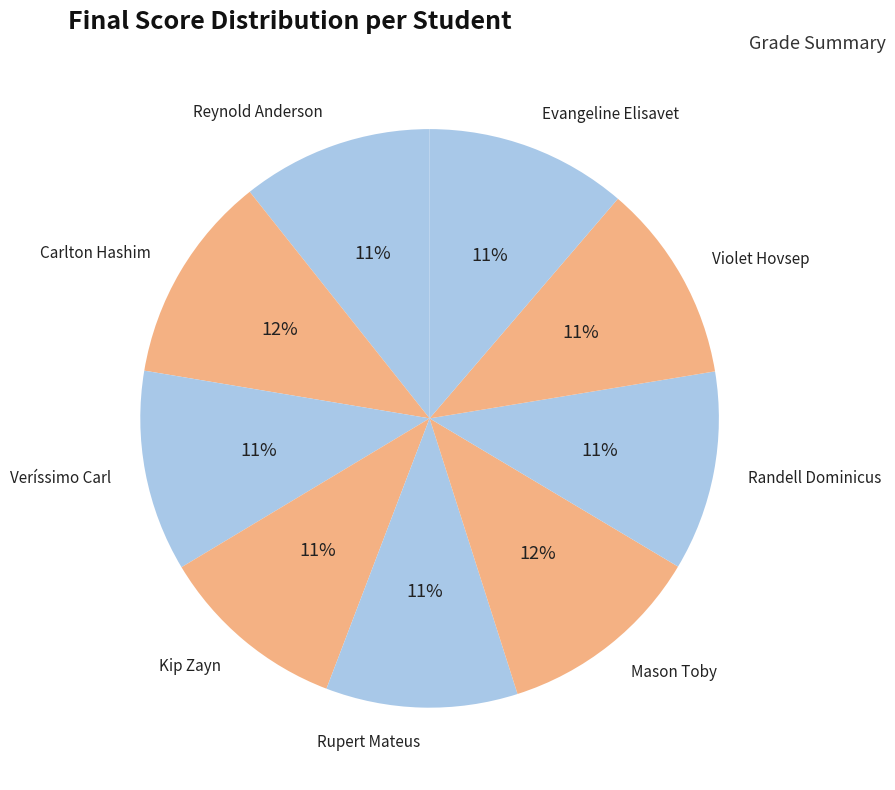

The Carlton Hashim slice represents 12% of the pie. True or false?

True